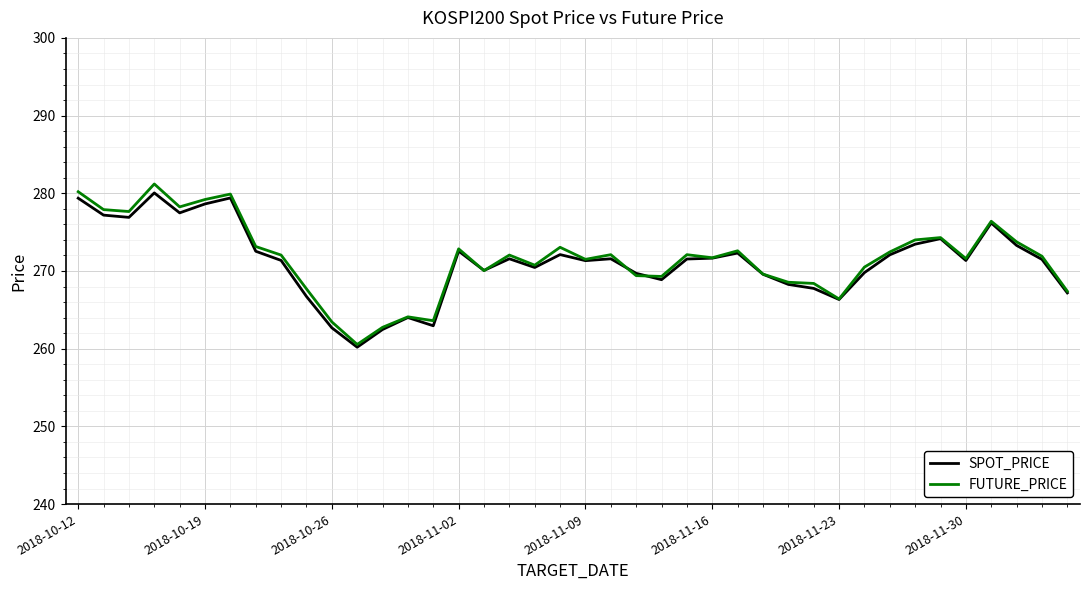

What is the lowest value of the FUTURE_PRICE series?

260.6